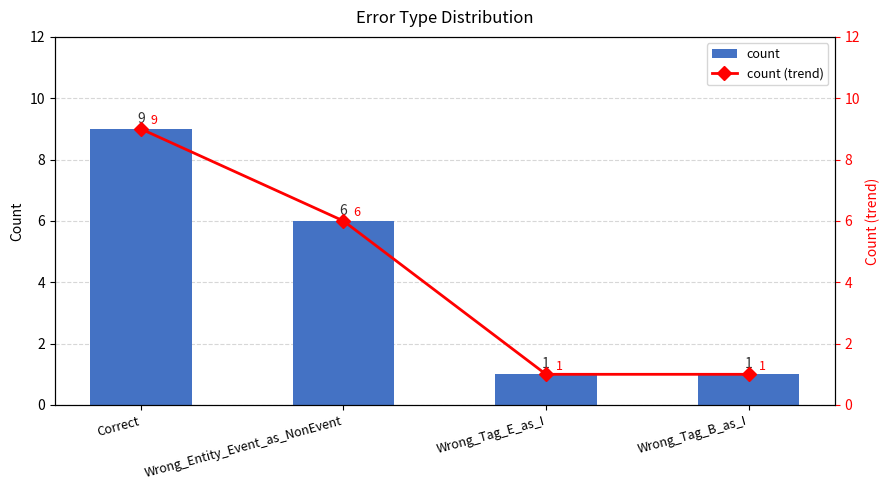

Rank the categories by count (trend) value from highest to lowest.

Correct, Wrong_Entity_Event_as_NonEvent, Wrong_Tag_E_as_I, Wrong_Tag_B_as_I